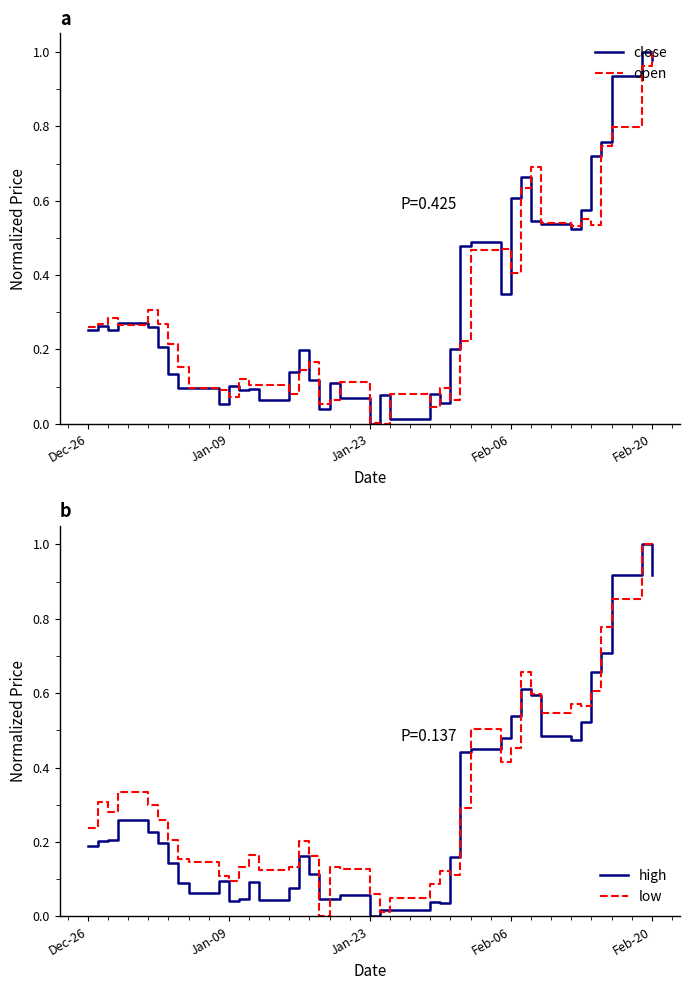

Is this an area chart (filled region under the line)?

No